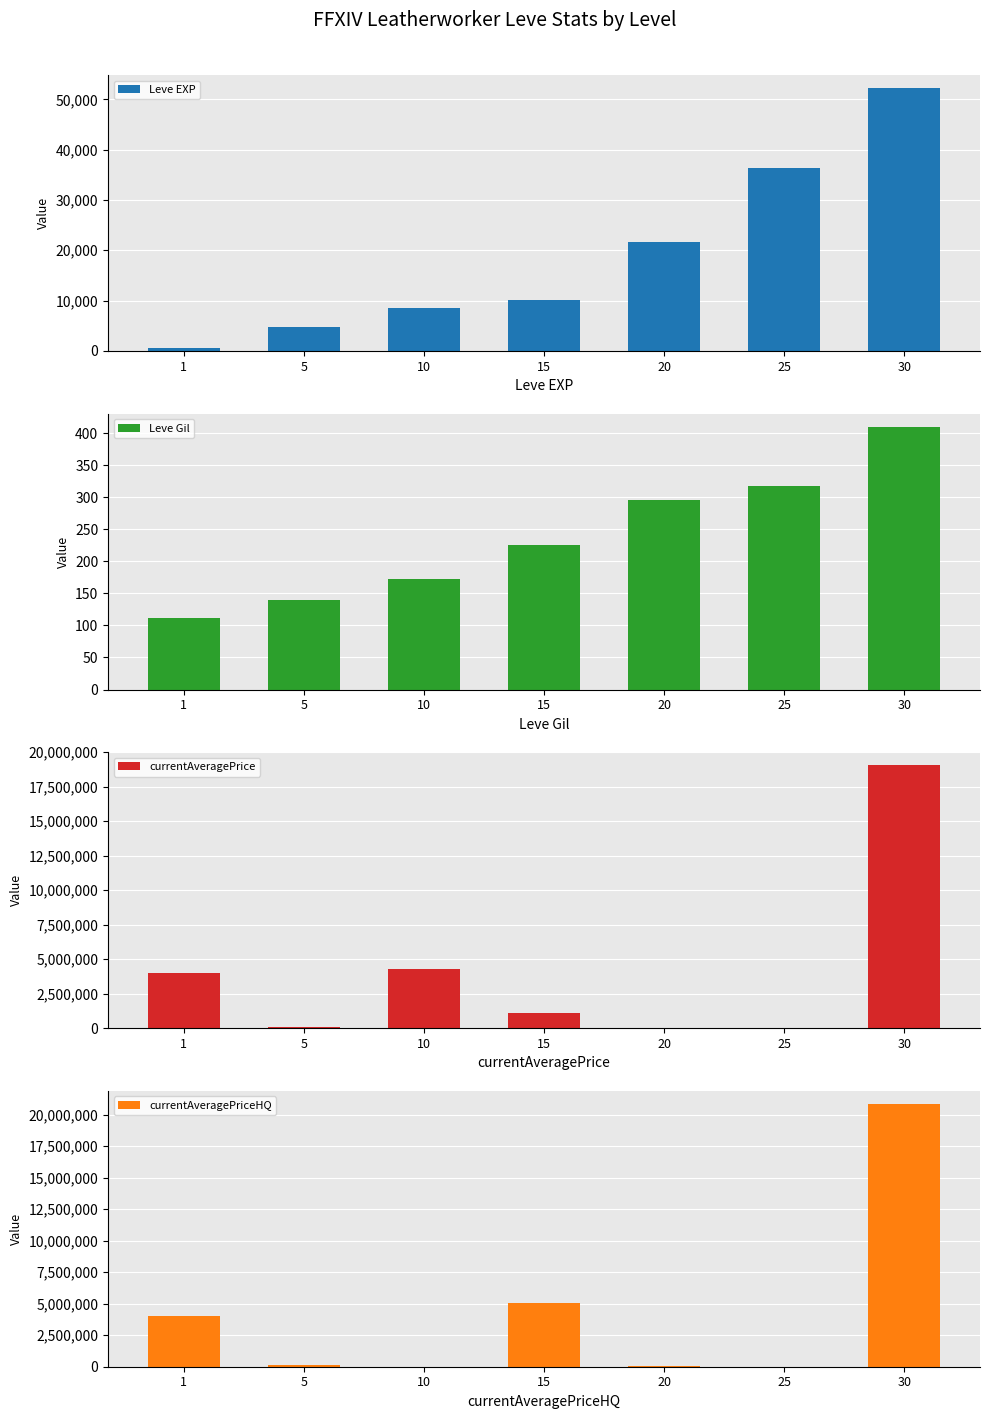

Which series has the largest total across all categories?

currentAveragePriceHQ